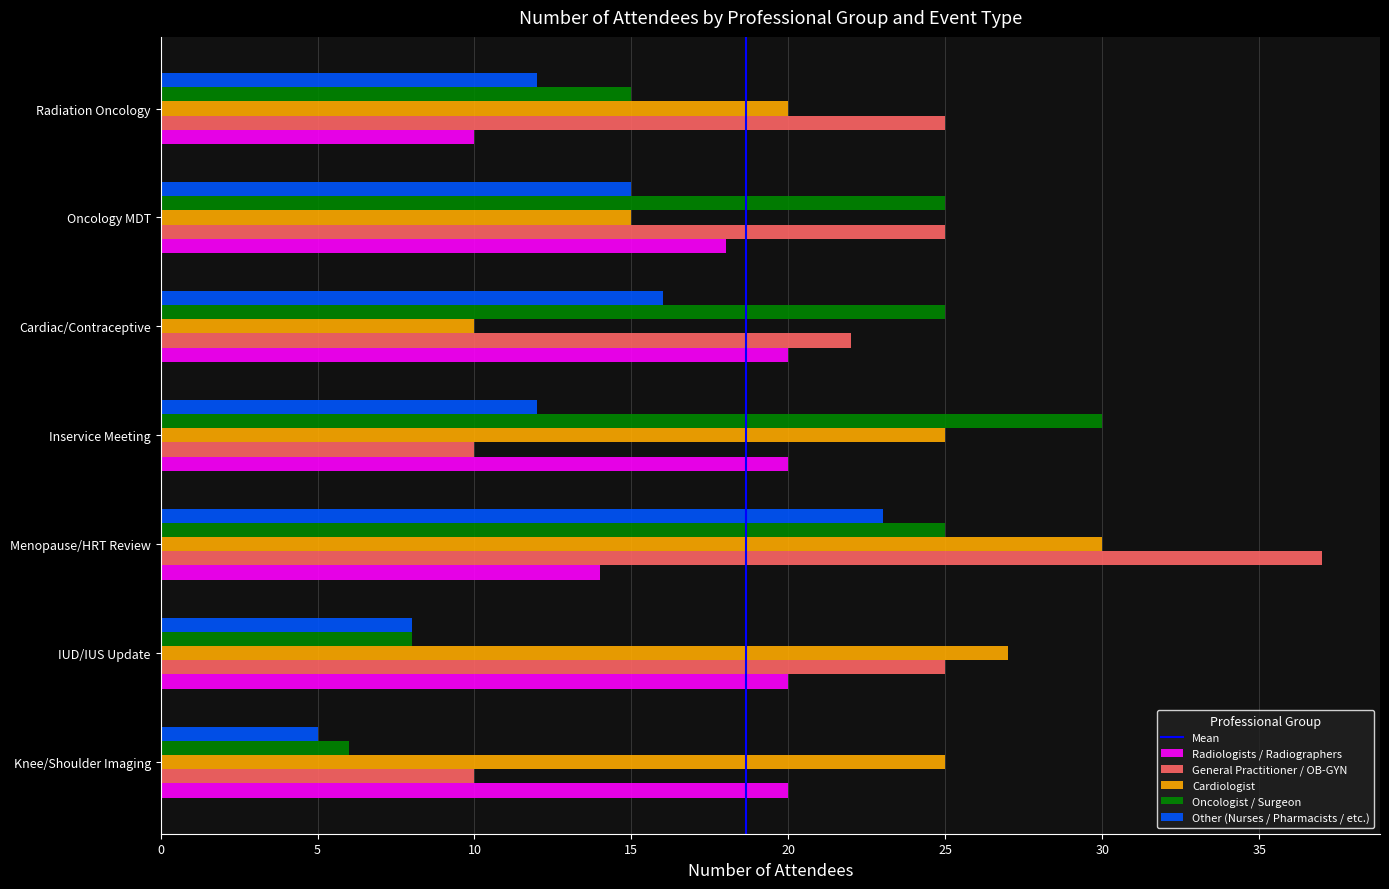

The Radiologists / Radiographers series shows 14 at Menopause/HRT Review. True or false?

True